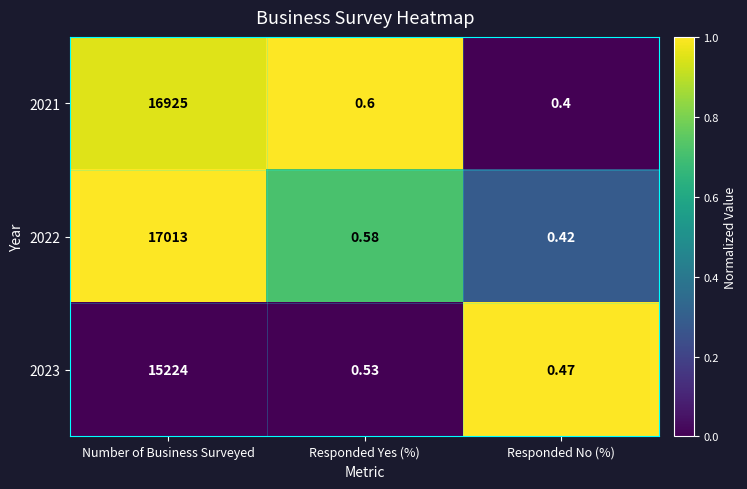

Between Number of Business Surveyed and Responded No (%), which series saw the biggest shift?

2022